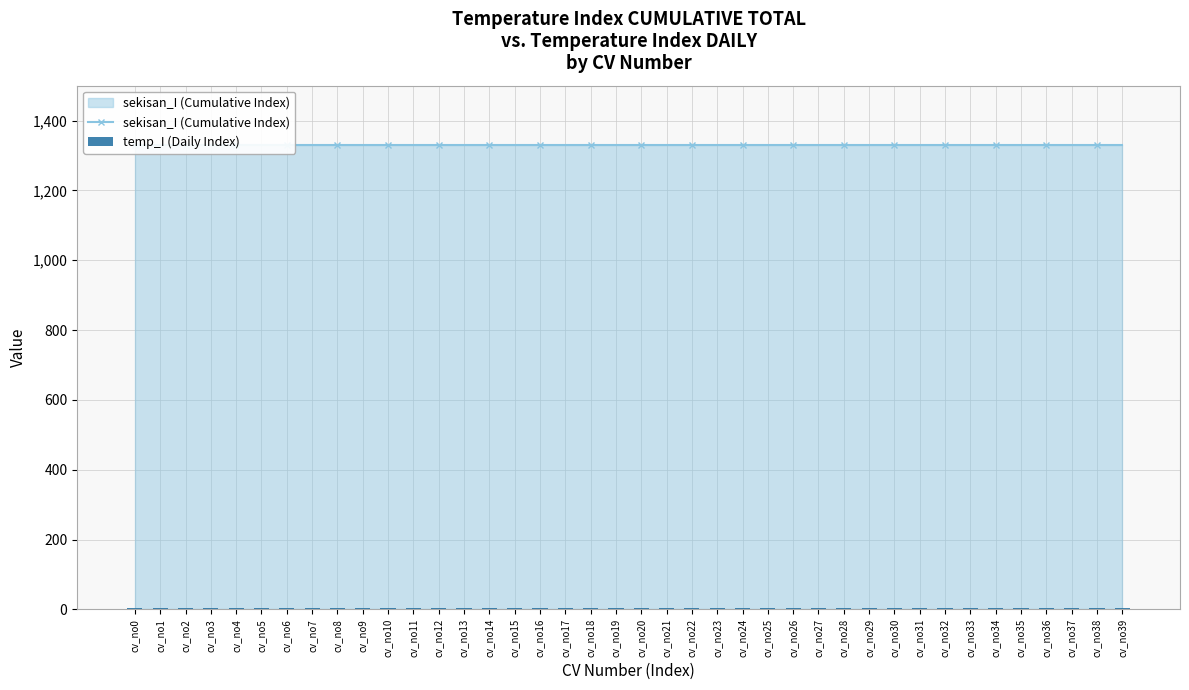

What is the difference between the highest and lowest values at cv_no22?

1327.1